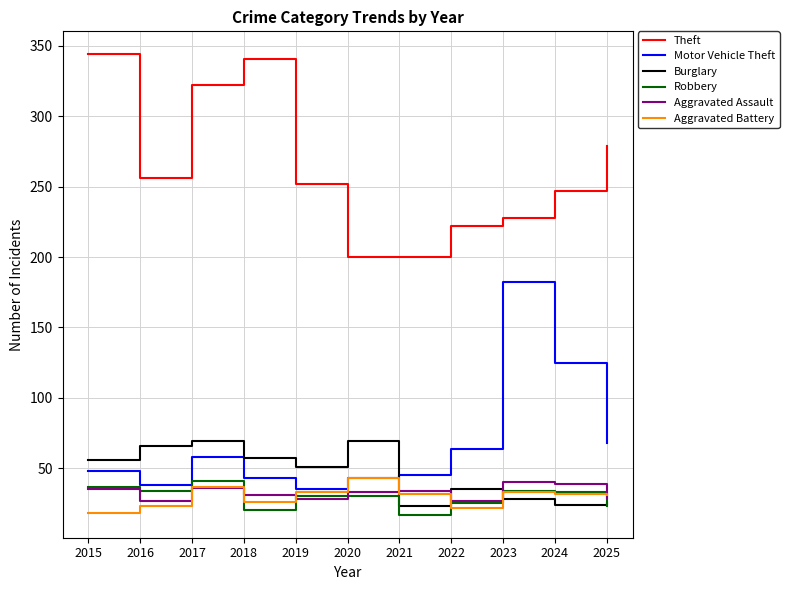

Where is Motor Vehicle Theft nearest to the value 108?

2024